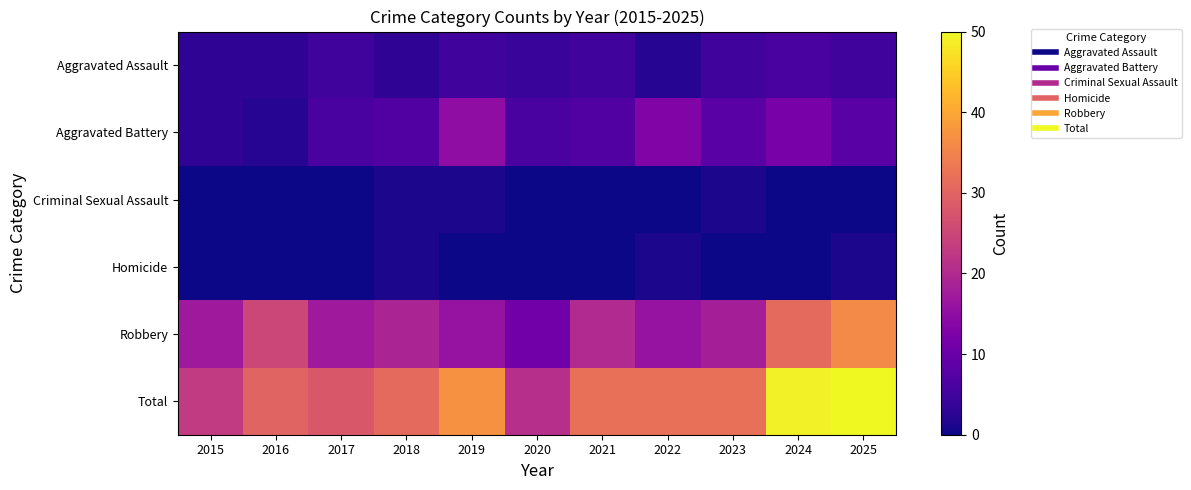

Rank the series by their maximum value, from lowest to highest.

Criminal Sexual Assault, Homicide, Aggravated Assault, Aggravated Battery, Robbery, Total